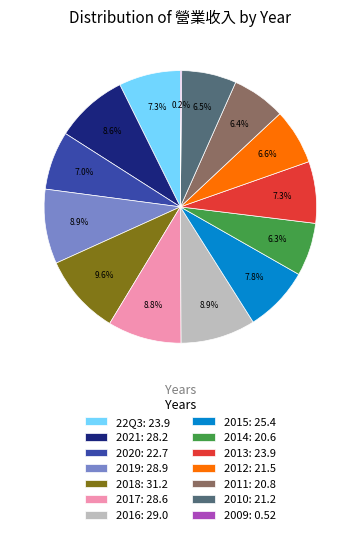

What is the ratio of the value at 22Q3: 23.9 to the value at 2015: 25.4?

0.9